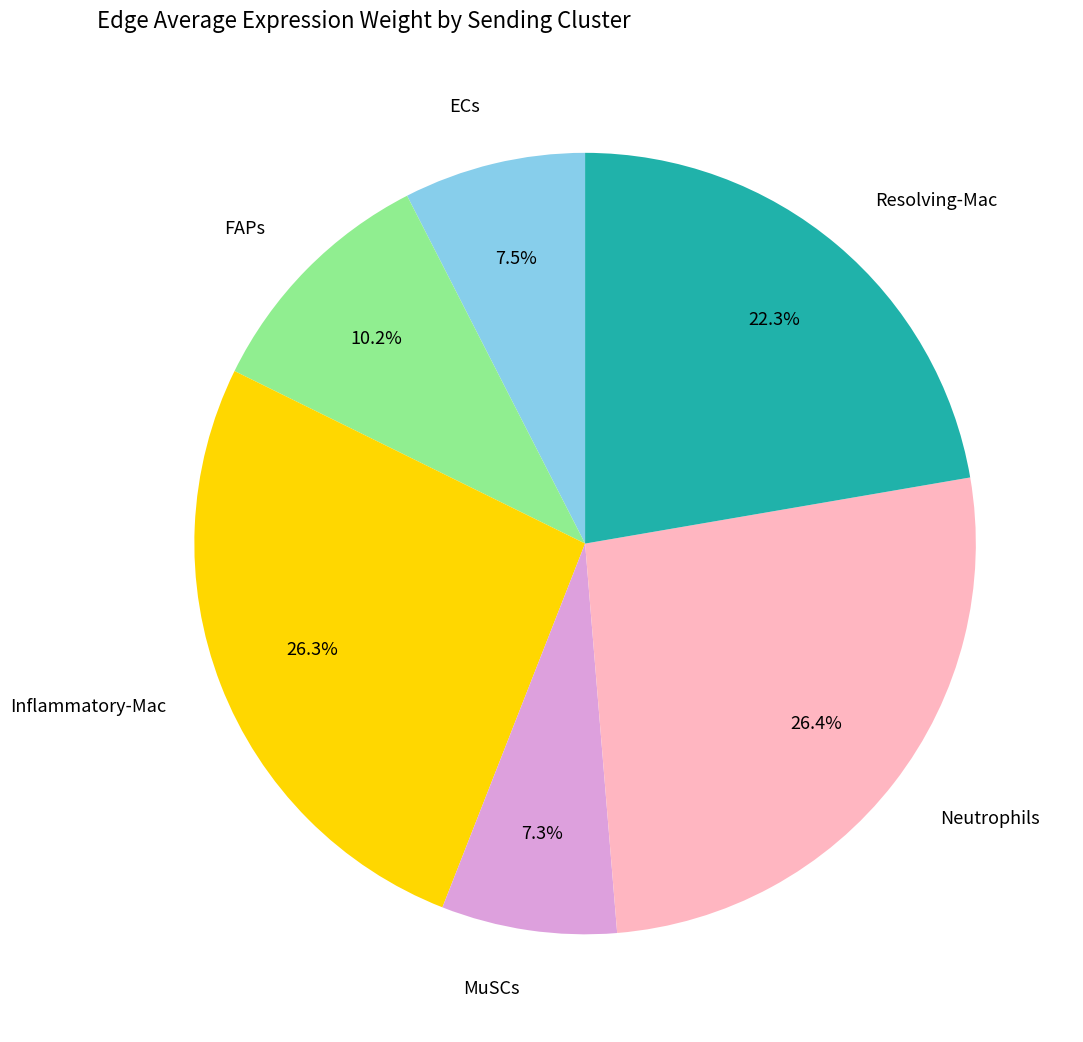

Does any single category account for the majority?

No